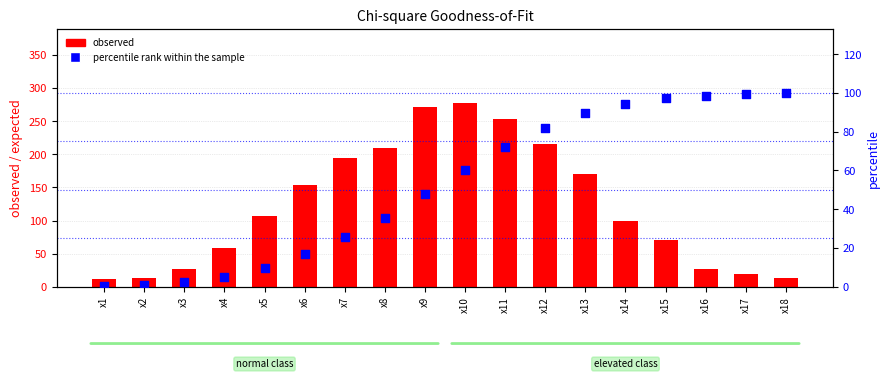

Which series contains the lowest Y value?

percentile rank within the sample